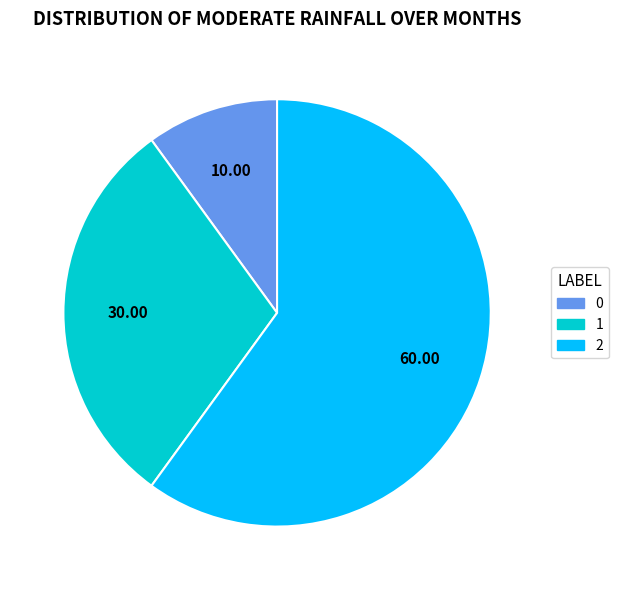

Rank the categories by value from highest to lowest.

2, 1, 0